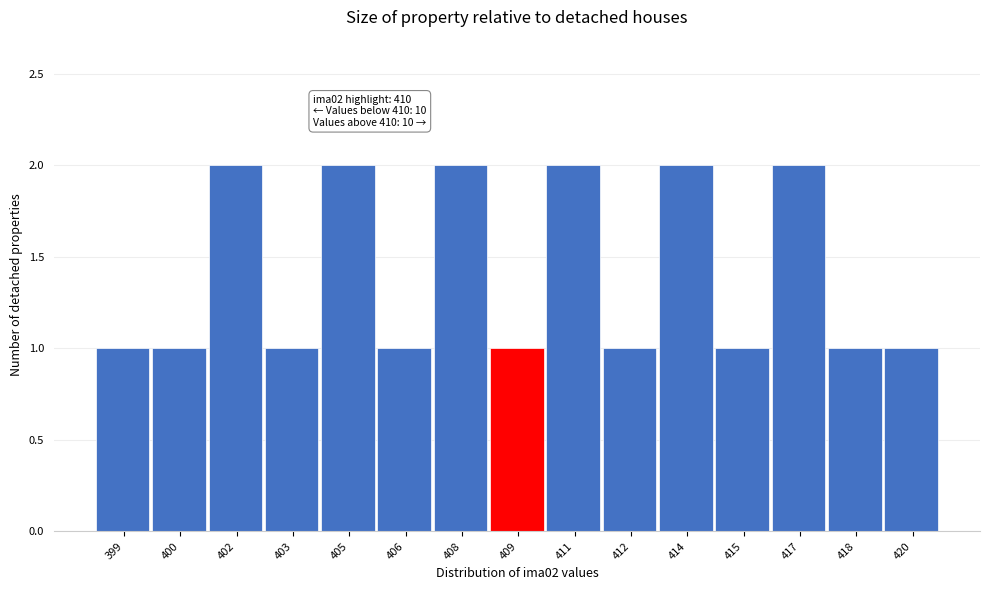

Reading left to right, list all the values displayed in this chart.

1	1	2	1	2	1	2	1	2	1	2	1	2	1	1